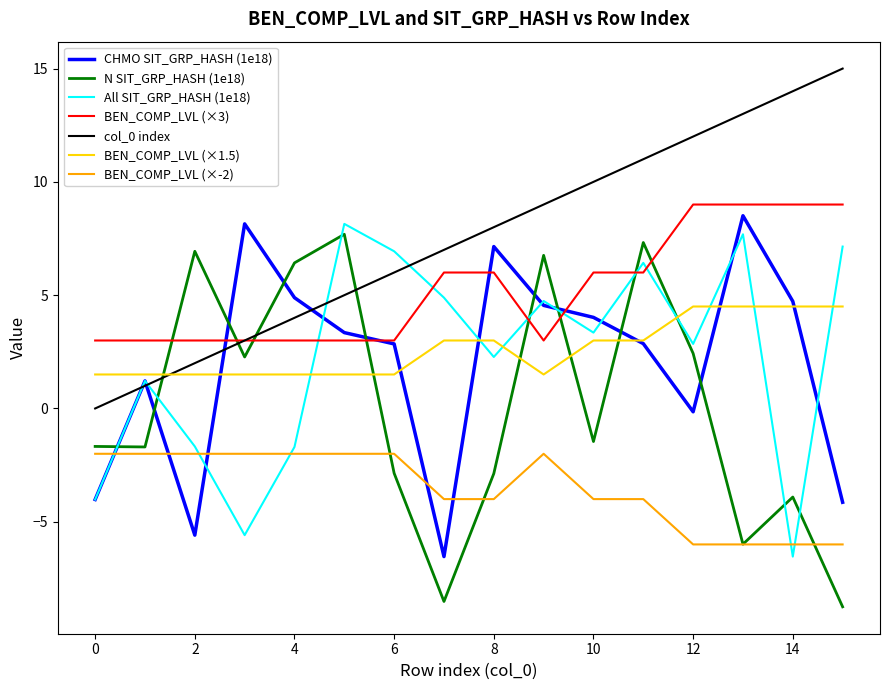

Which series has the widest spread of values?

N SIT_GRP_HASH (1e18)